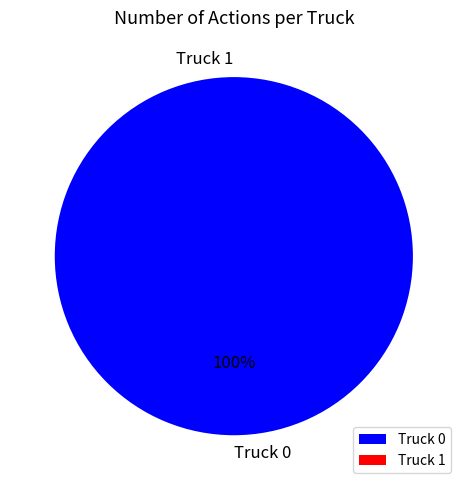

Count the number of slices in the pie.

2